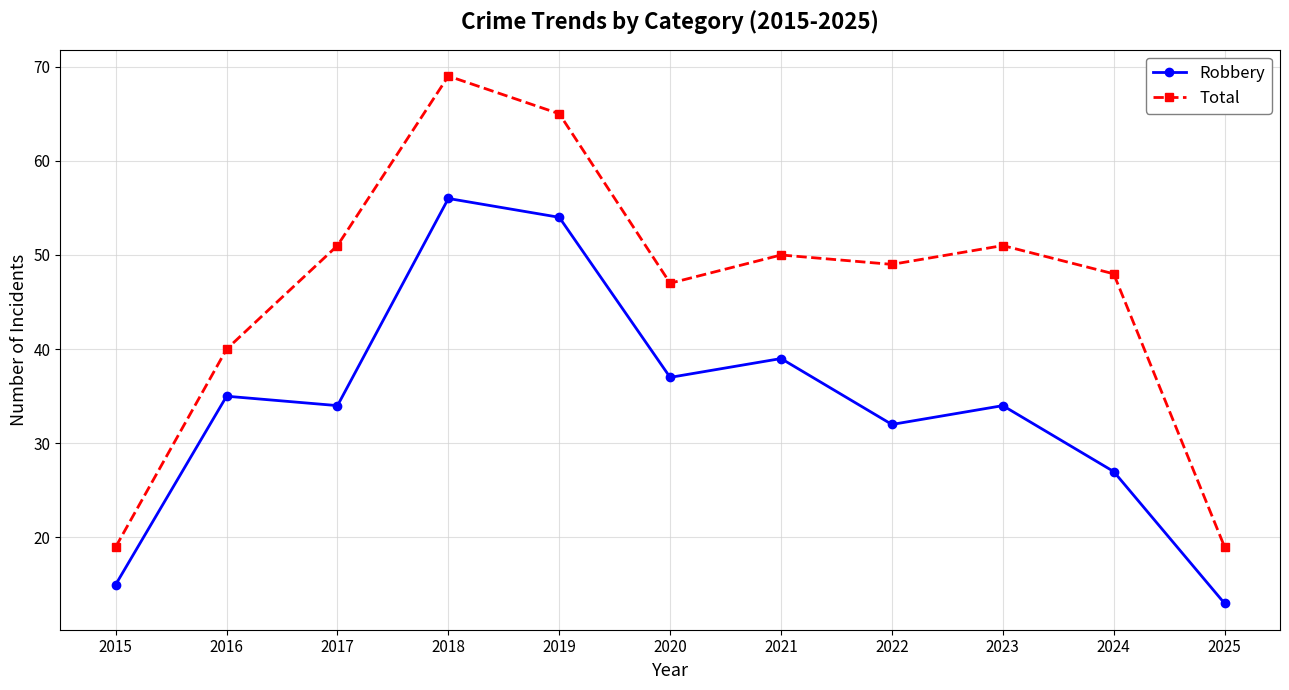

How many data points in Total are less than 49?

5